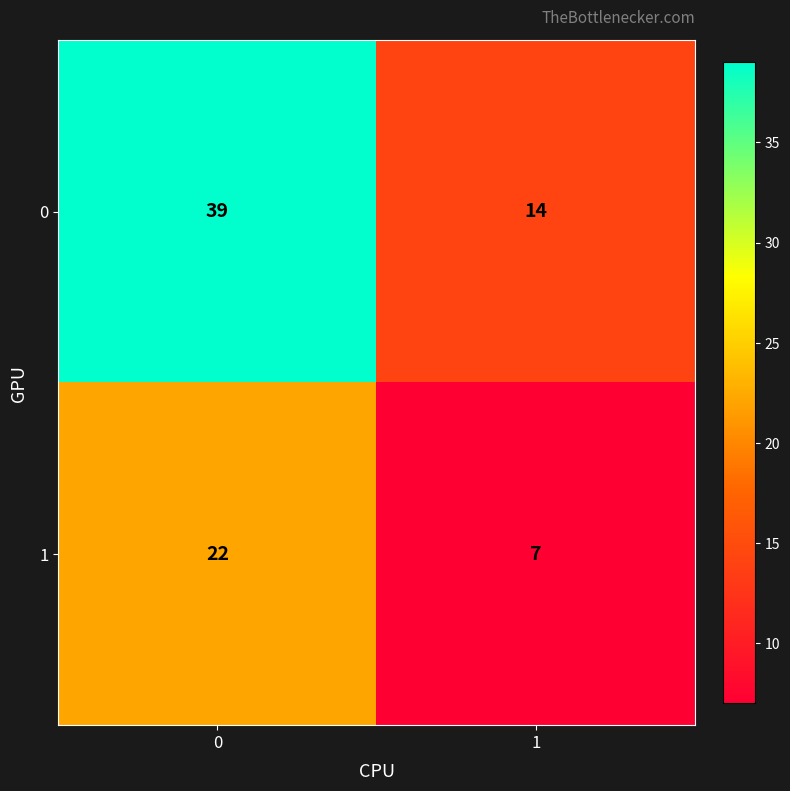

Between 0 and 1, which series saw the biggest shift?

0